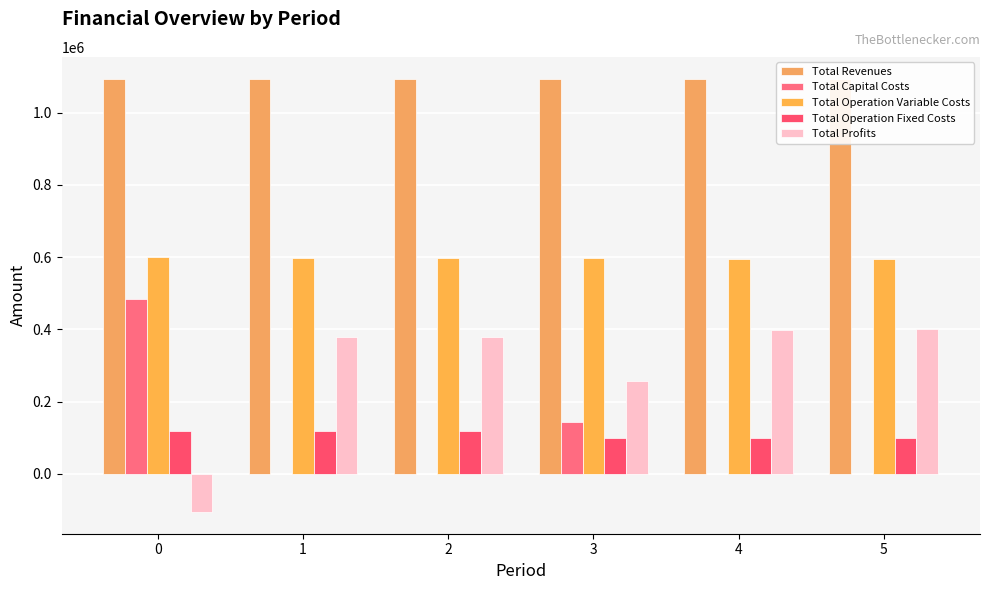

How many groups of bars are there?

6